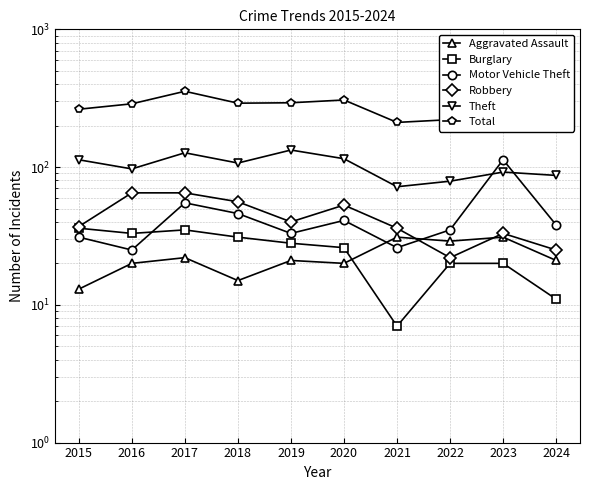

True or false: Robbery and Total intersect in this chart.

False